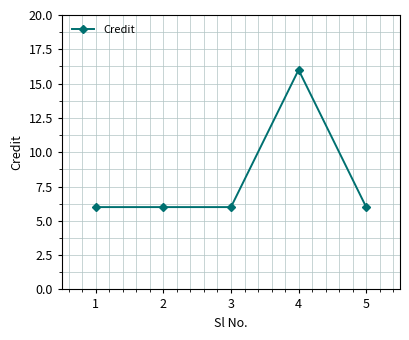

Read the value at 5, to the nearest 5.

5